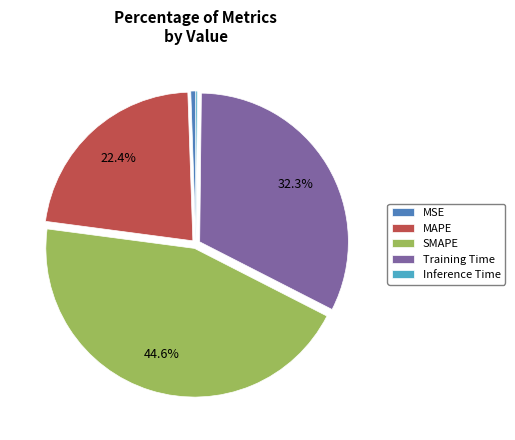

Does Training Time account for over 50% of the chart?

No